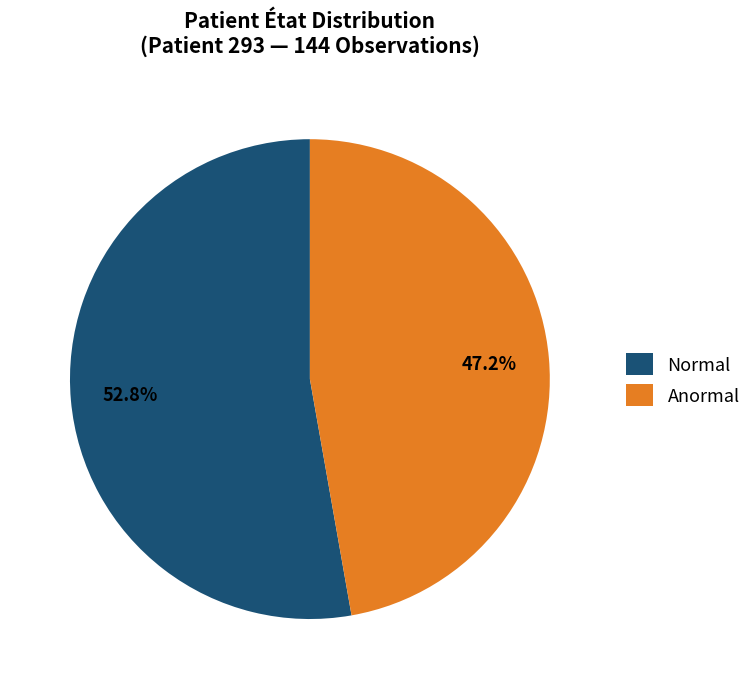

To the nearest percent, what is the combined percentage of Anormal and Normal?

100%